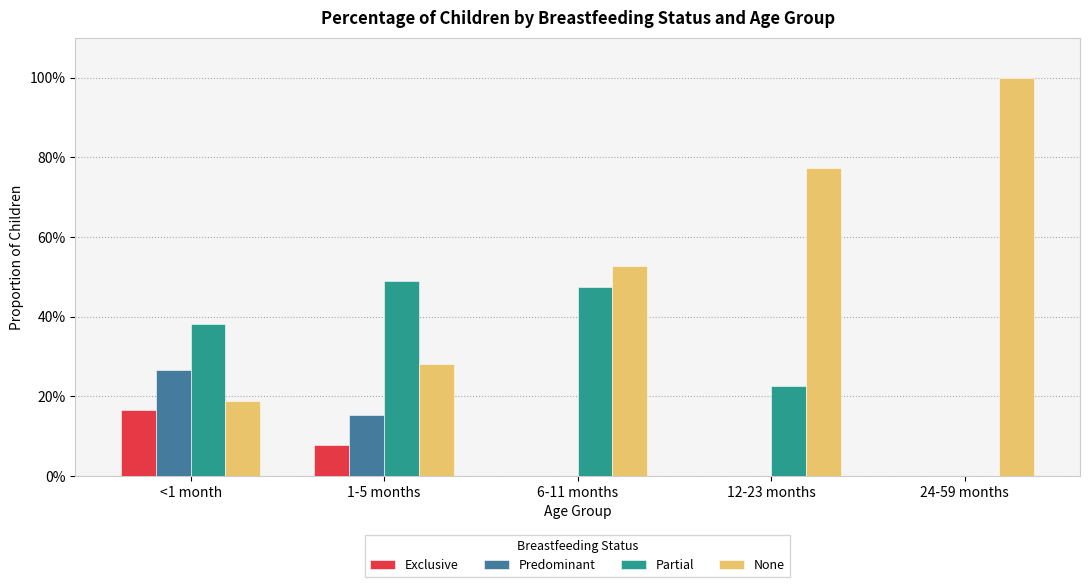

The None series shows 0.2 at <1 month. True or false?

True